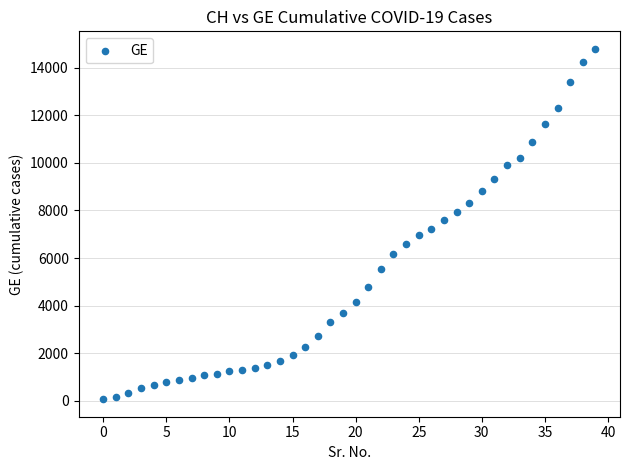

What is the range of Y values (max minus min)?

14719